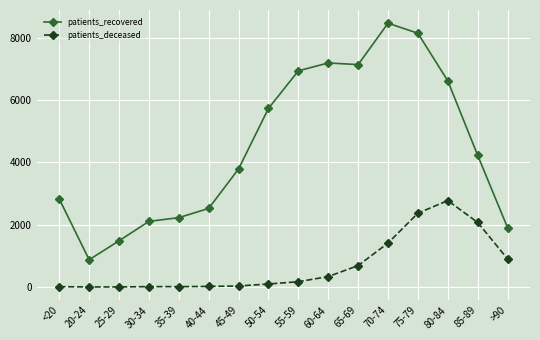

Does the chart display data point markers on the line(s)?

Yes